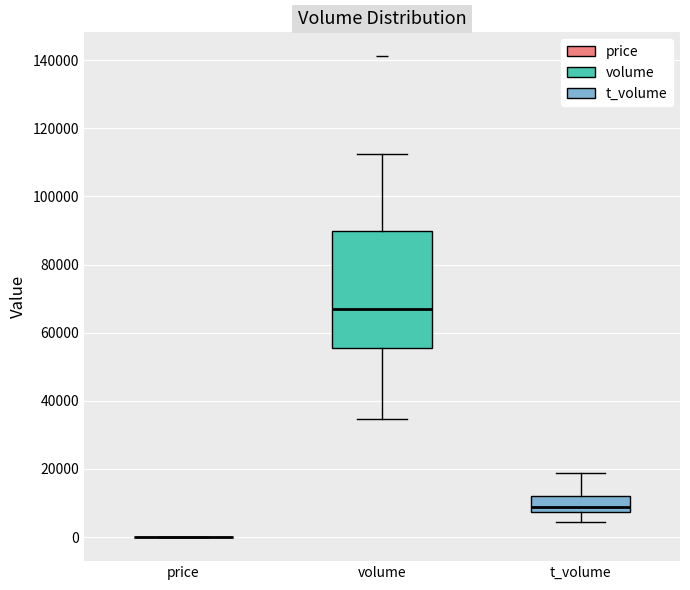

Reading left to right, read every box against the y-axis: the position of its median line, the range the box covers, and the ends of its whiskers. The values are not printed on the chart, so give them approximately, as read against the axis.

price: box collapsed to a line at 0, whiskers 0 to 0
volume: median 68000, box 56000 to 90000, whiskers 34000 to 112000
t_volume: median 8000 (just above the box's lower edge), box 8000 to 12000, whiskers 4000 to 18000